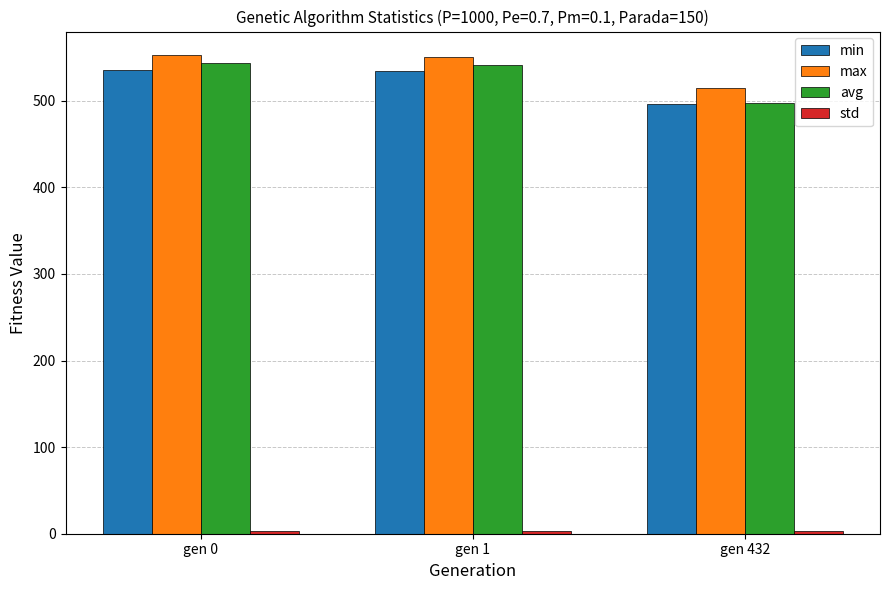

What is the sum of all min values?

1566.6